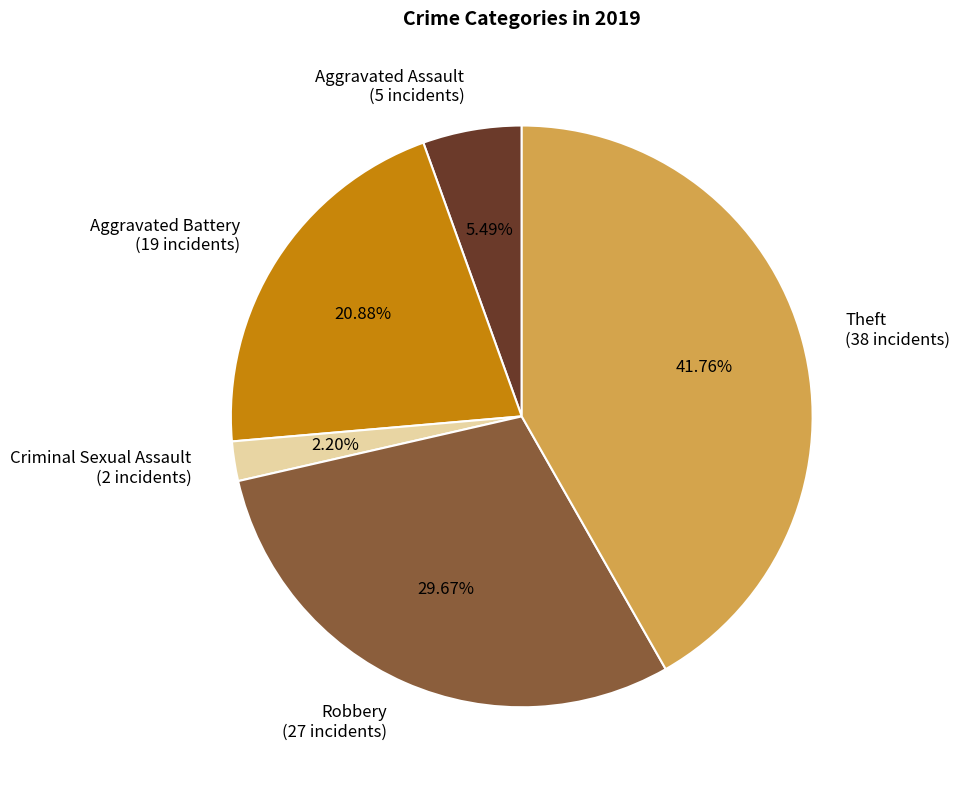

What is the largest slice in the pie chart?

Theft